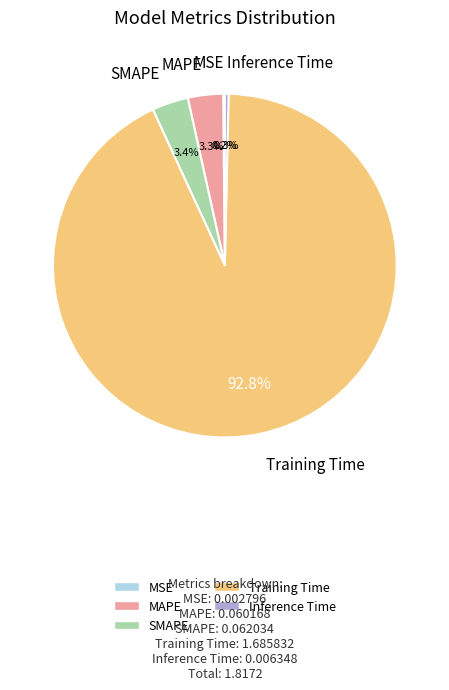

Does MAPE account for over 50% of the chart?

No